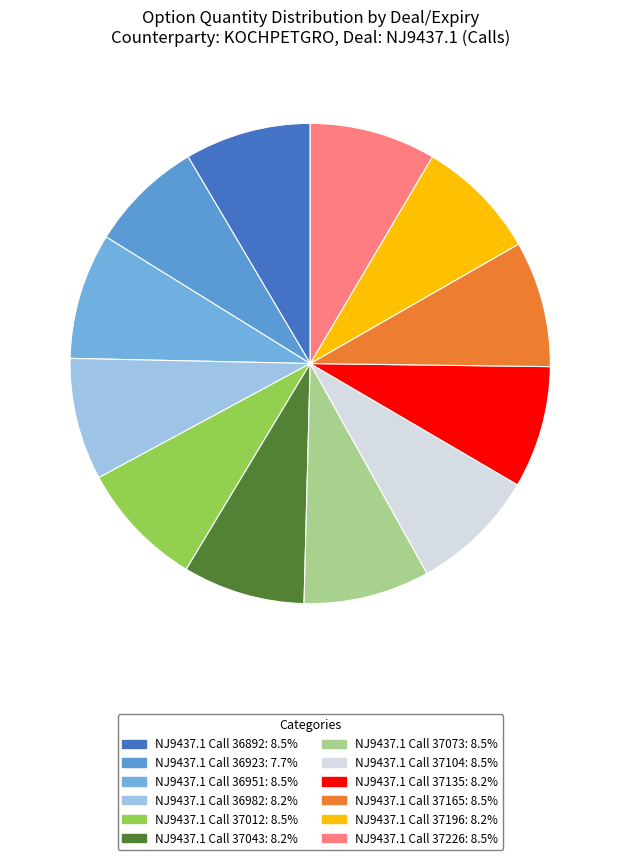

Count the number of slices in the pie.

12